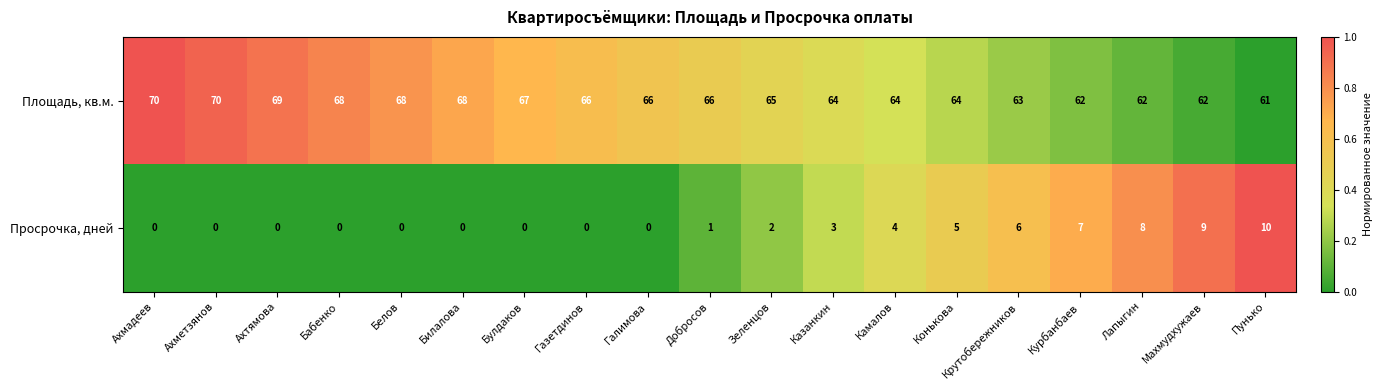

How many categories are shown in the chart?

19